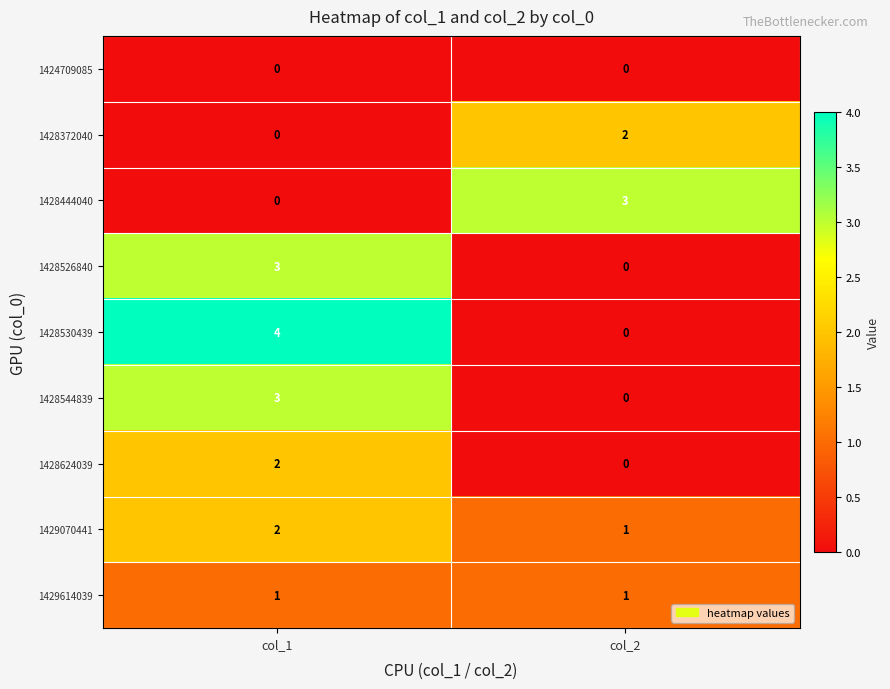

List the labels in order of 1428372040 value, smallest first.

col_1, col_2